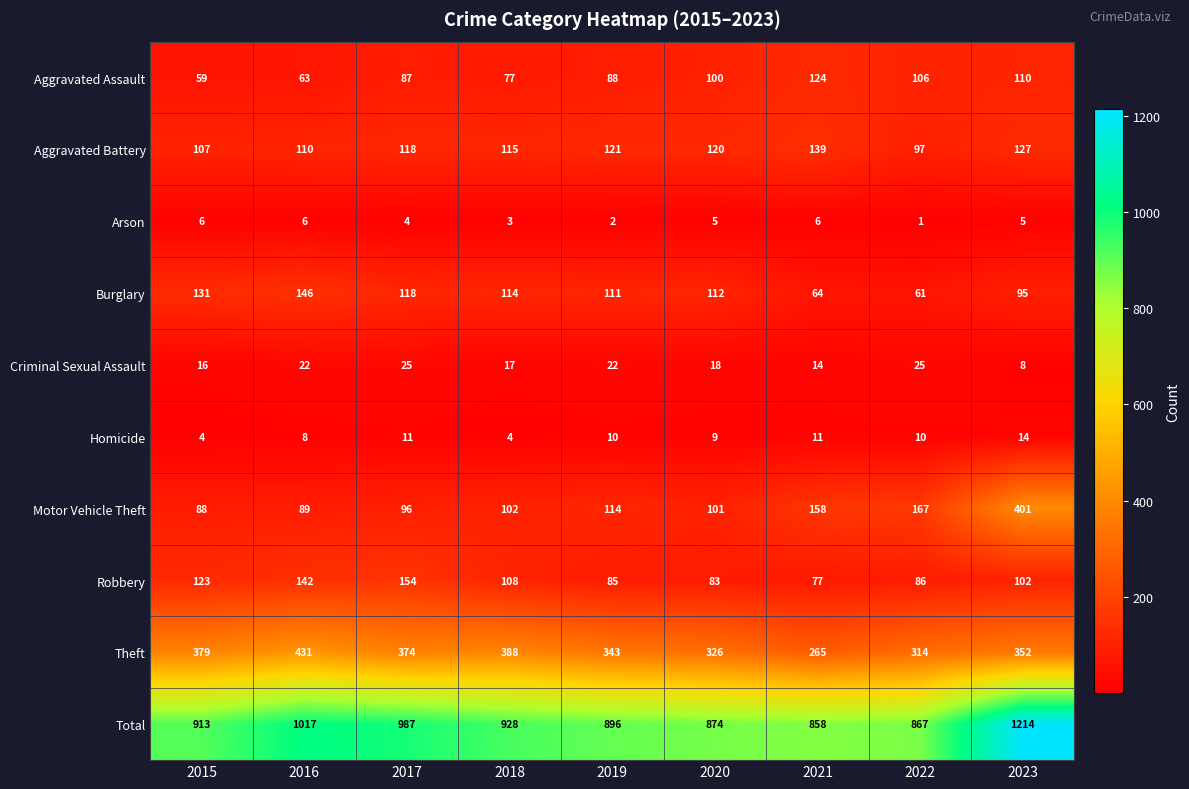

What is the smallest value displayed?

1